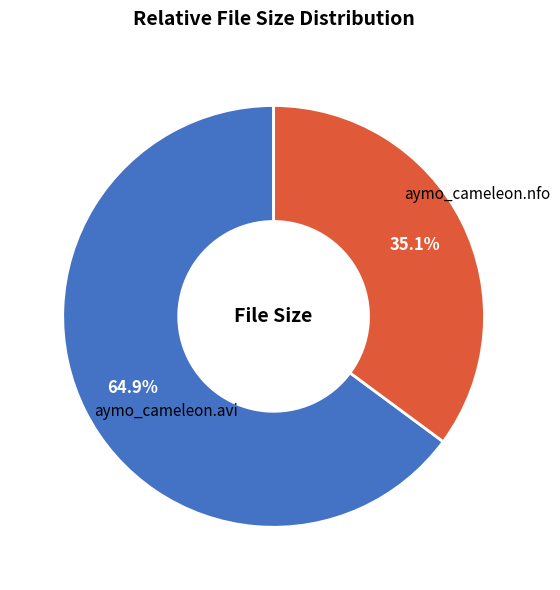

Is there any slice that represents more than half of the pie?

Yes